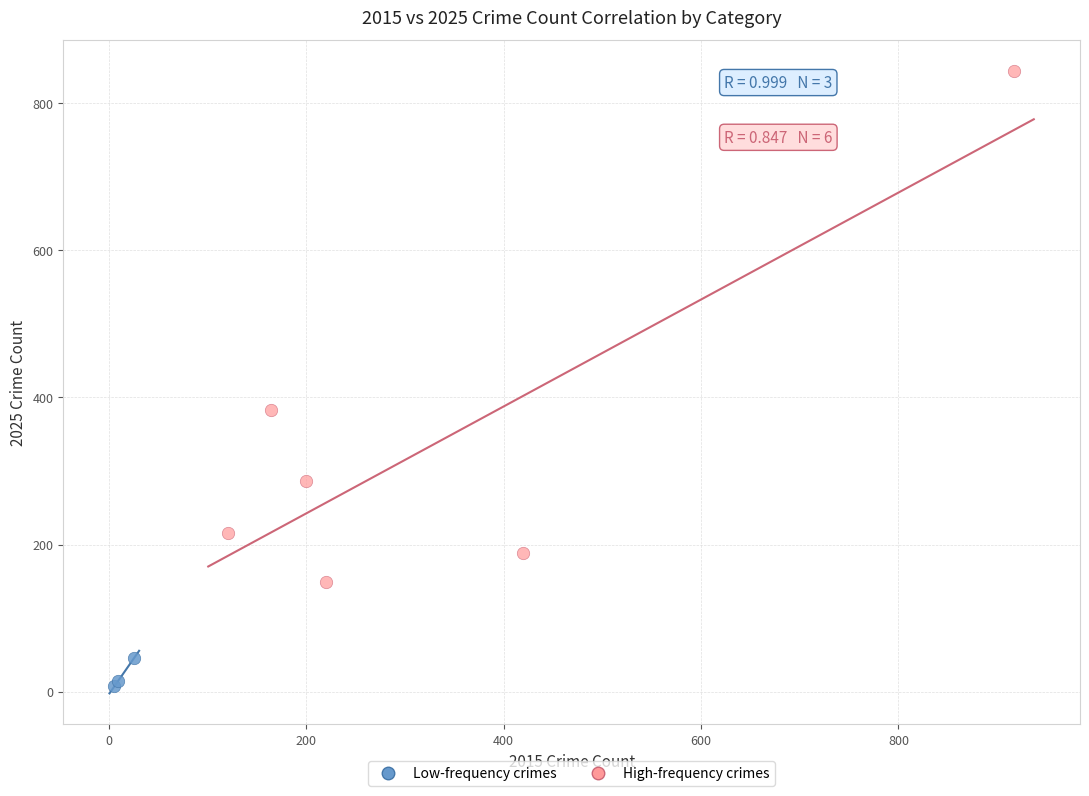

Which series reaches the minimum Y coordinate?

Low-frequency crimes